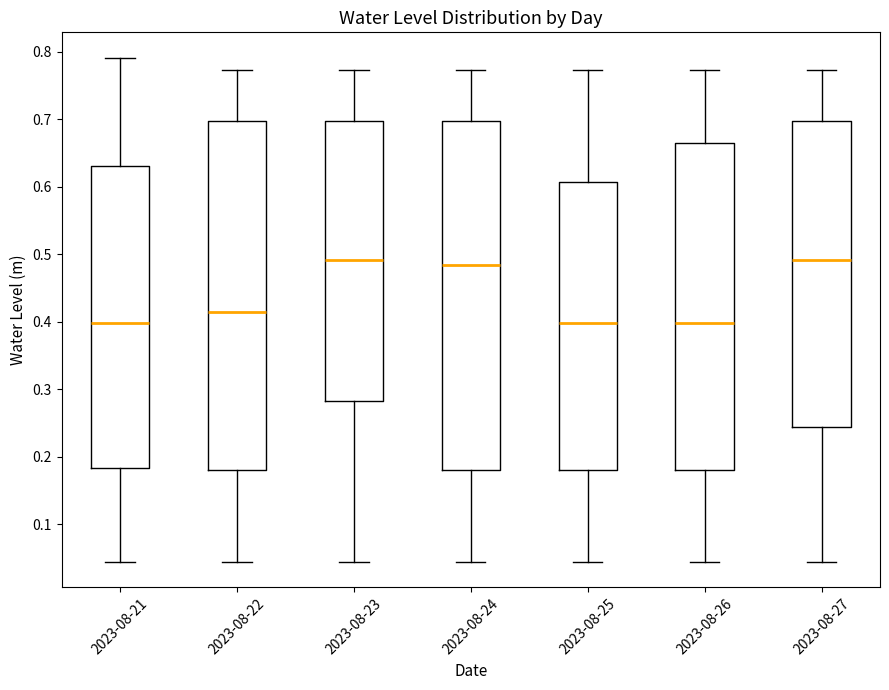

Reading left to right, transcribe this box plot: for each box, give where its median line is, the range the box spans, and where its two whiskers end, as read against the y-axis. The values are not printed on the chart, so give them approximately, as read against the axis.

2023-08-21: median 0.40, box 0.18 to 0.63, whiskers 0.04 to 0.79
2023-08-22: median 0.41, box 0.18 to 0.70, whiskers 0.04 to 0.77
2023-08-23: median 0.49, box 0.28 to 0.70, whiskers 0.04 to 0.77
2023-08-24: median 0.48, box 0.18 to 0.70, whiskers 0.04 to 0.77
2023-08-25: median 0.40, box 0.18 to 0.61, whiskers 0.04 to 0.77
2023-08-26: median 0.40, box 0.18 to 0.66, whiskers 0.04 to 0.77
2023-08-27: median 0.49, box 0.24 to 0.70, whiskers 0.04 to 0.77